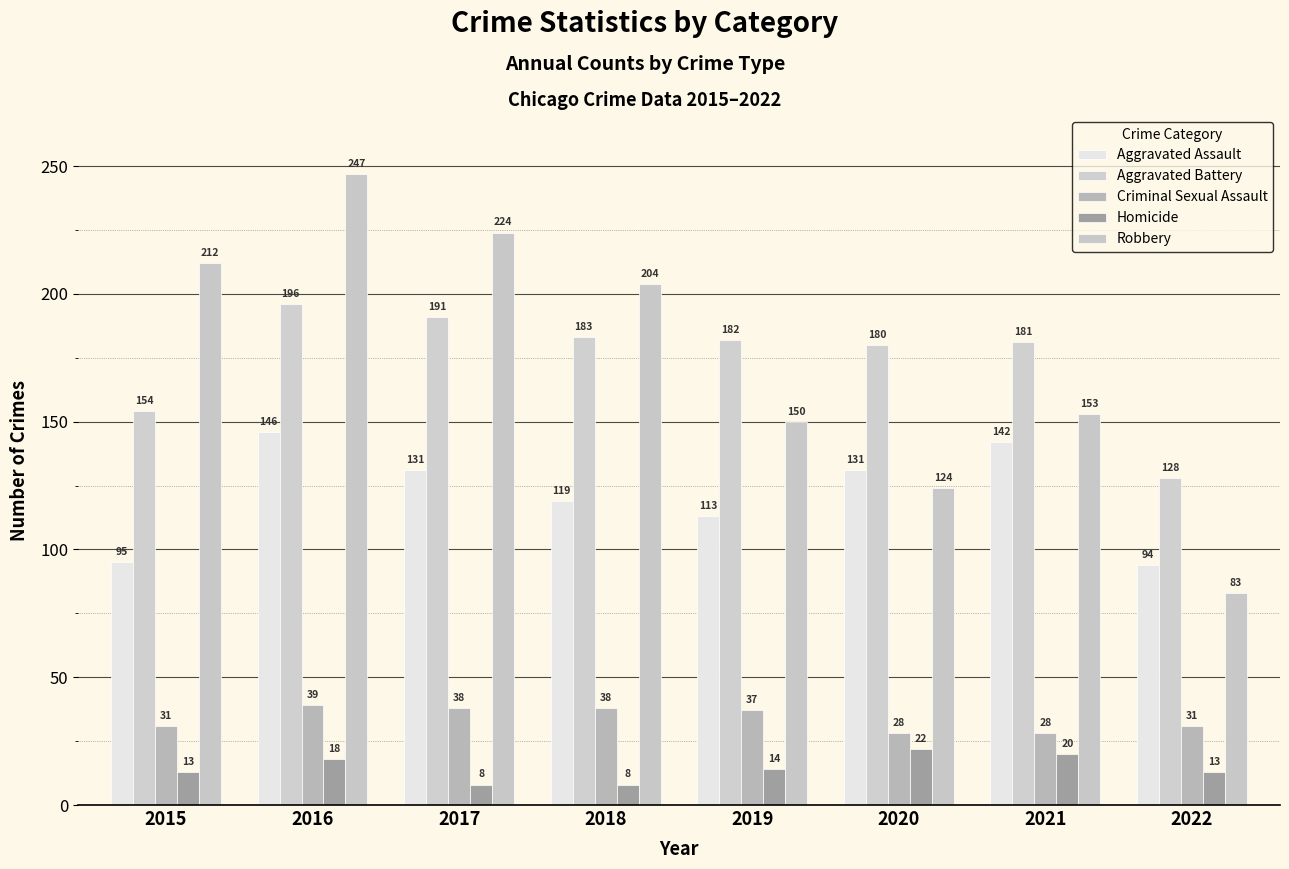

Which series has the widest spread of values?

Robbery